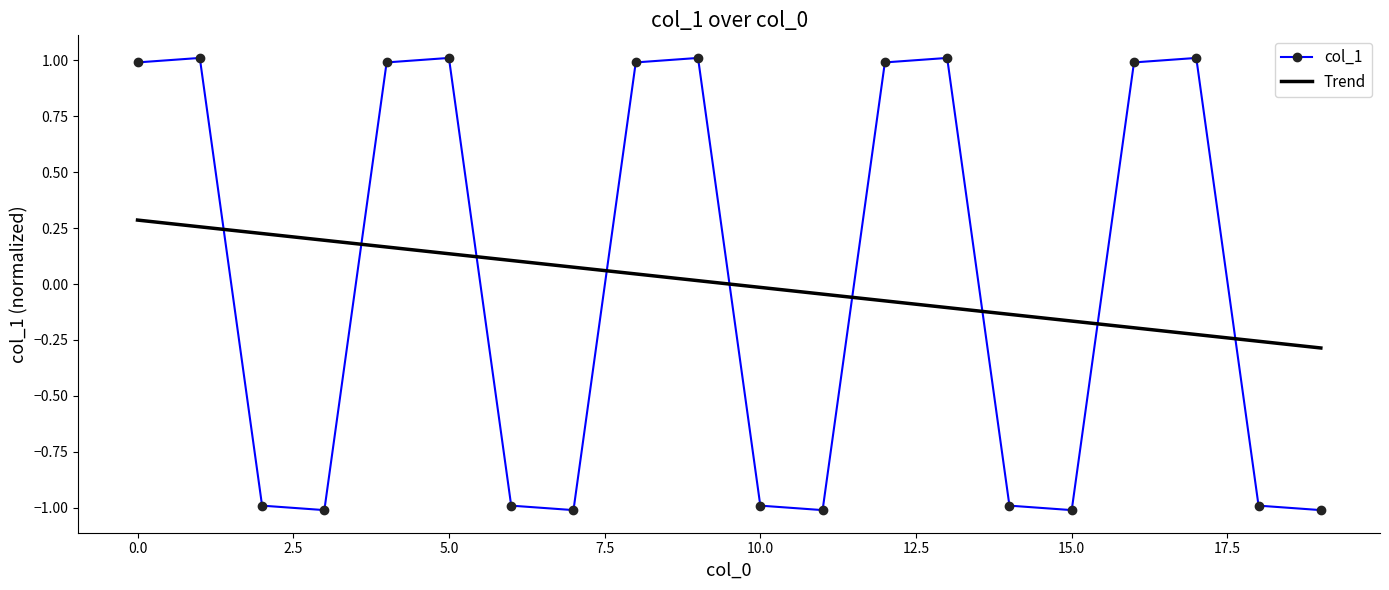

True or false: Trend and col_1 cross at least once.

True